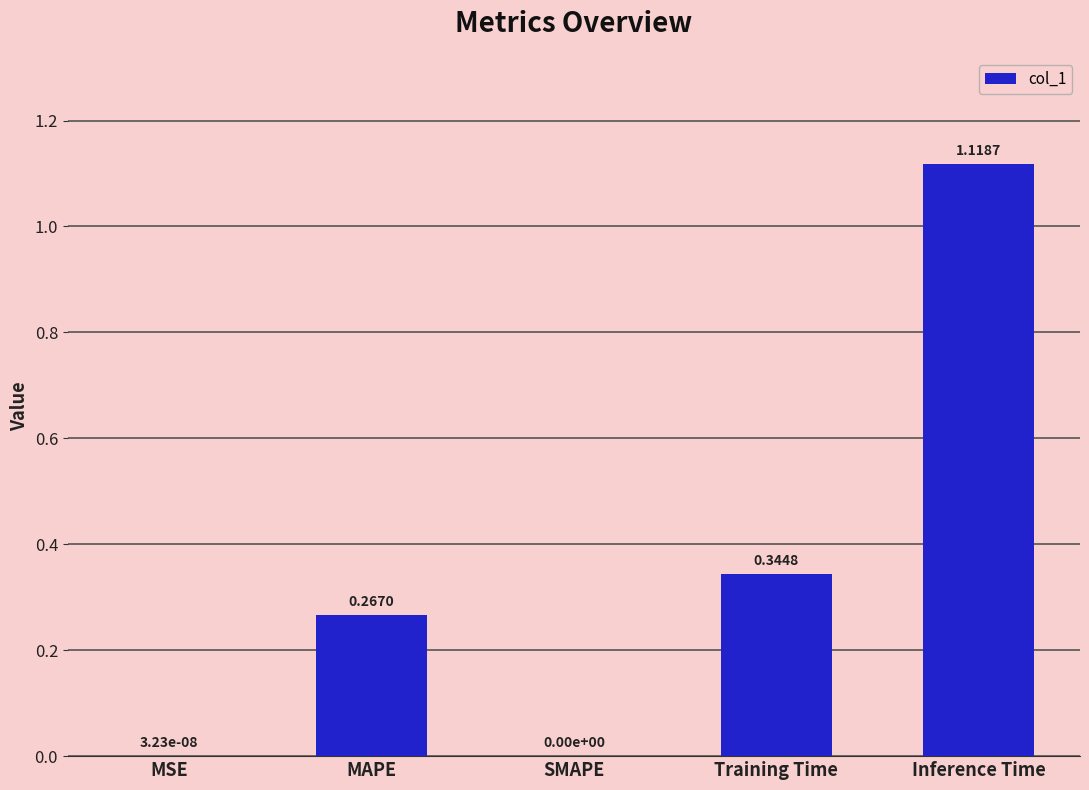

Which category has the highest value across all series?

Inference Time